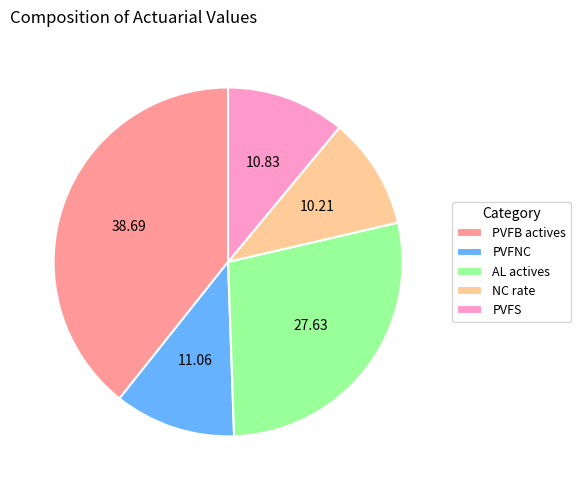

The PVFS slice represents 11% of the pie. True or false?

True